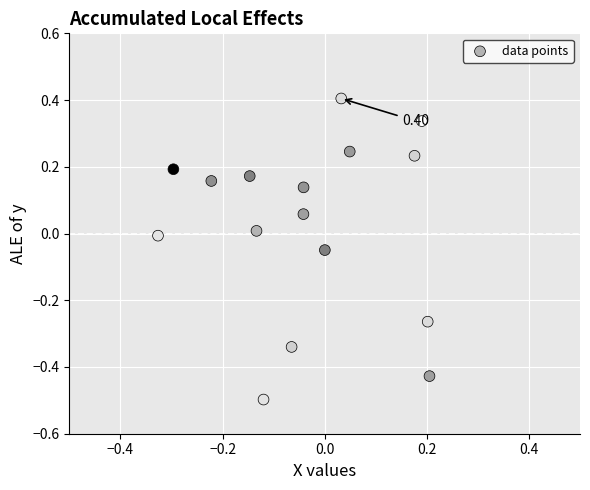

What is the range of Y values (max minus min)?

0.9